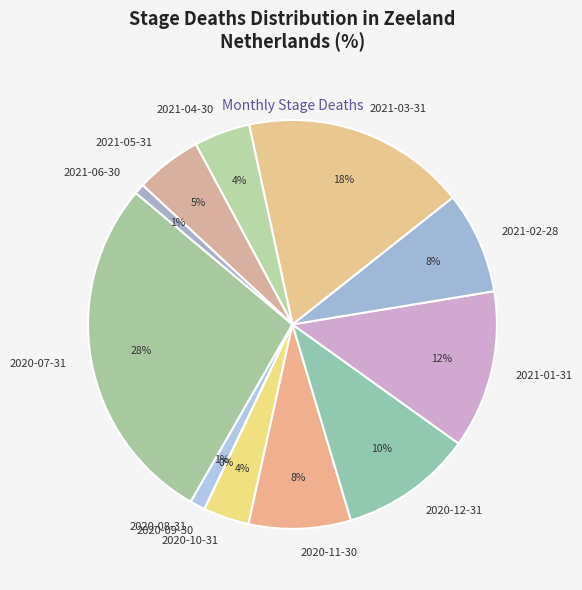

To the nearest percent, what is the difference between the 2020-12-31 and 2020-07-31 slice percentages?

17%